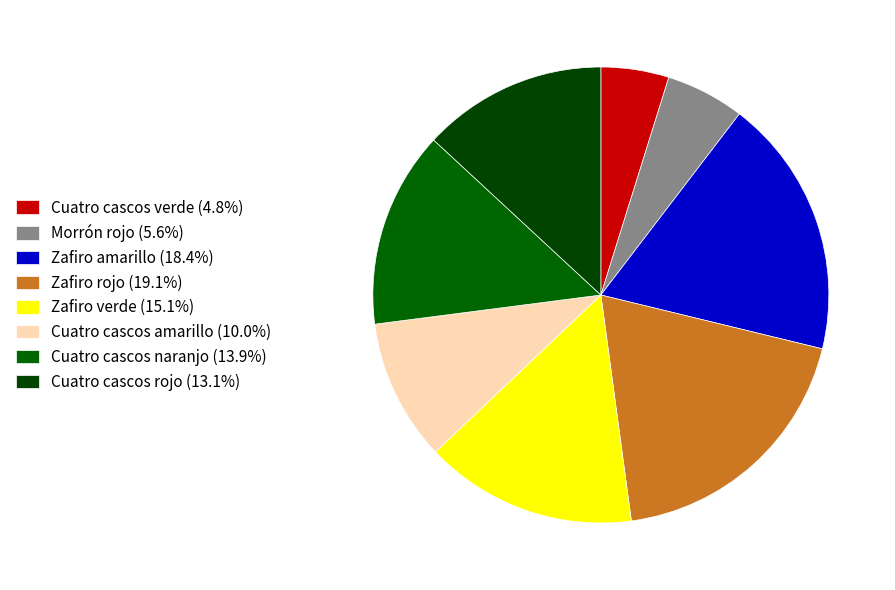

Is Cuatro cascos verde the majority of the pie?

No